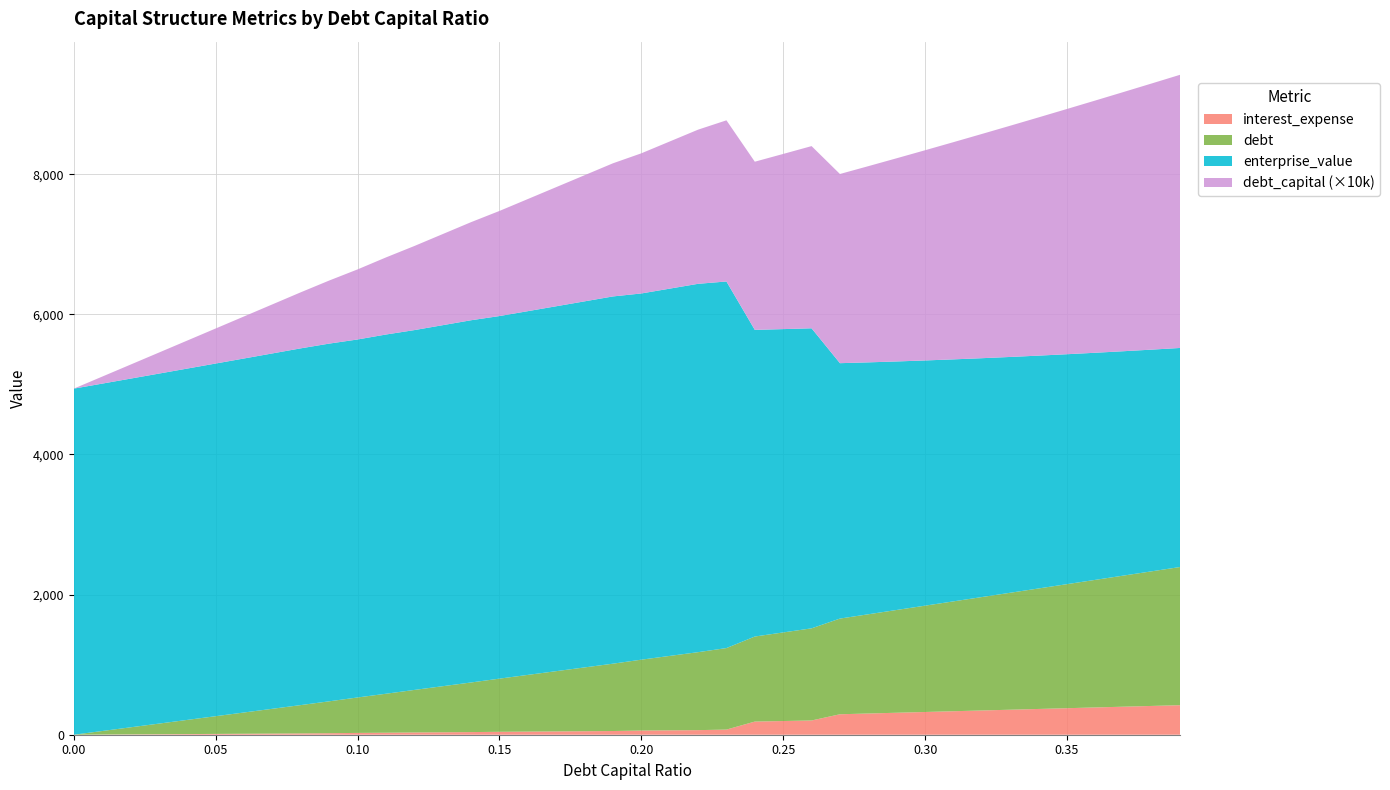

Reading right to left, extract all data points from this chart.

debt_capital: 0.39=0.4	0.38=0.4	0.37=0.4	0.36=0.4	0.35=0.3	0.34=0.3	0.33=0.3	0.32=0.3	0.31=0.3	0.3=0.3	0.29=0.3	0.28=0.3	0.27=0.3	0.26=0.3	0.25=0.2	0.24=0.2	0.23=0.2	0.22=0.2	0.21=0.2	0.2=0.2	0.19=0.2	0.18=0.2	0.17=0.2	0.16=0.2	0.15=0.1	0.14=0.1	0.13=0.1	0.12=0.1	0.11=0.1	0.1=0.1	0.09=0.1	0.08=0.1	0.07=0.1	0.06=0.1	0.05=0.1	0.04=0.0	0.03=0.0	0.02=0.0	0.01=0.0	0.0=0.0
enterprise_value: 0.39=3125.7	0.38=3163.3	0.37=3201.7	0.36=3241.1	0.35=3281.5	0.34=3322.9	0.33=3365.4	0.32=3409.0	0.31=3453.7	0.3=3499.6	0.29=3546.8	0.28=3595.2	0.27=3645.0	0.26=4282.3	0.25=4328.9	0.24=4376.4	0.23=5231.9	0.22=5257.0	0.21=5241.7	0.2=5226.4	0.19=5241.2	0.18=5224.4	0.17=5207.7	0.16=5191.1	0.15=5174.6	0.14=5169.6	0.13=5152.4	0.12=5135.4	0.11=5126.8	0.1=5109.2	0.09=5105.1	0.08=5091.2	0.07=5071.7	0.06=5052.4	0.05=5033.2	0.04=5014.1	0.03=4995.2	0.02=4976.4	0.01=4957.8	0.0=4939.3
debt: 0.39=1972.7	0.38=1922.1	0.37=1871.5	0.36=1821.0	0.35=1770.4	0.34=1719.8	0.33=1669.2	0.32=1618.6	0.31=1568.0	0.3=1517.5	0.29=1466.9	0.28=1416.3	0.27=1365.7	0.26=1315.1	0.25=1264.5	0.24=1214.0	0.23=1163.4	0.22=1112.8	0.21=1062.2	0.2=1011.6	0.19=961.1	0.18=910.5	0.17=859.9	0.16=809.3	0.15=758.7	0.14=708.1	0.13=657.6	0.12=607.0	0.11=556.4	0.1=505.8	0.09=455.2	0.08=404.7	0.07=354.1	0.06=303.5	0.05=252.9	0.04=202.3	0.03=151.7	0.02=101.2	0.01=50.6	0.0=0.0
interest_expense: 0.39=421.8	0.38=410.9	0.37=400.1	0.36=389.3	0.35=378.5	0.34=367.7	0.33=356.9	0.32=346.1	0.31=335.2	0.3=324.4	0.29=313.6	0.28=302.8	0.27=292.0	0.26=203.2	0.25=195.4	0.24=187.6	0.23=73.3	0.22=65.4	0.21=62.5	0.2=59.5	0.19=52.9	0.18=50.1	0.17=47.3	0.16=44.5	0.15=41.7	0.14=37.5	0.13=34.9	0.12=32.2	0.11=28.4	0.1=25.8	0.09=21.5	0.08=18.5	0.07=16.2	0.06=13.9	0.05=11.6	0.04=9.2	0.03=6.9	0.02=4.6	0.01=2.3	0.0=0.0